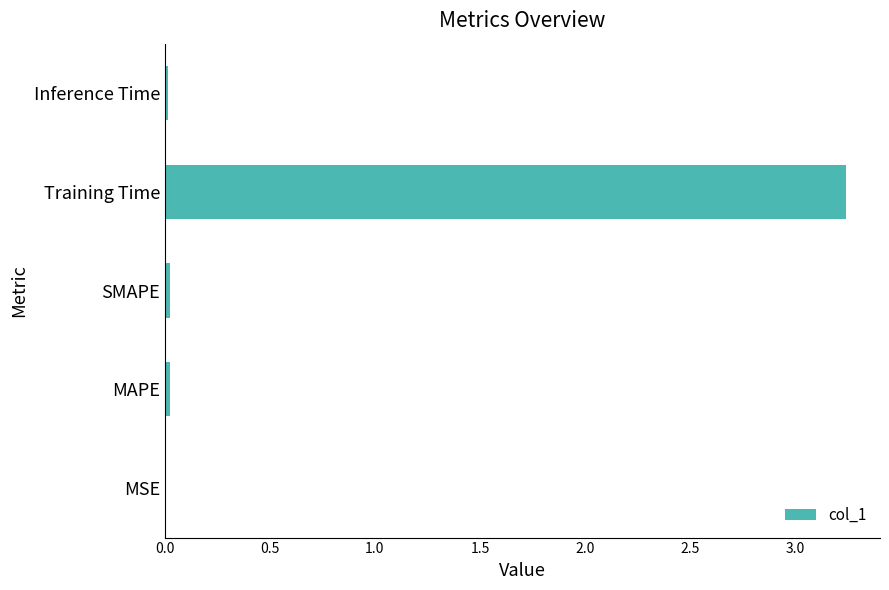

The value at MAPE is 0.0. True or false?

True